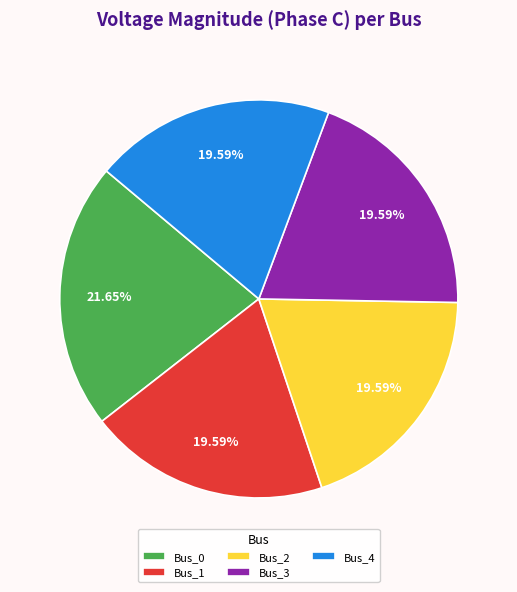

What percentage is NOT represented by Bus_4?

80.4%